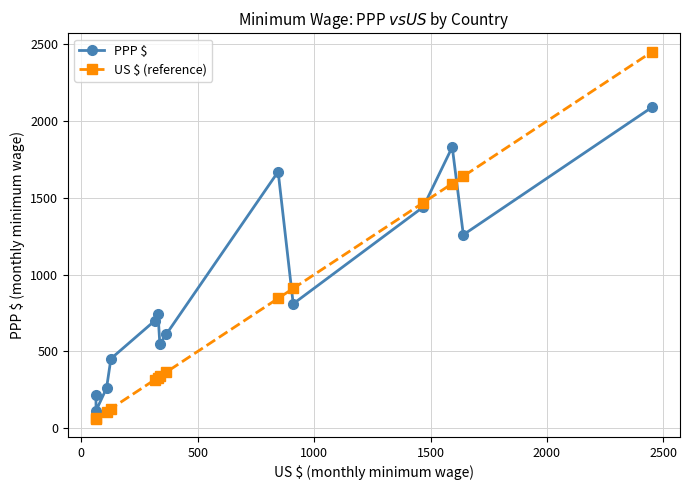

Count the number of data series in this chart.

2